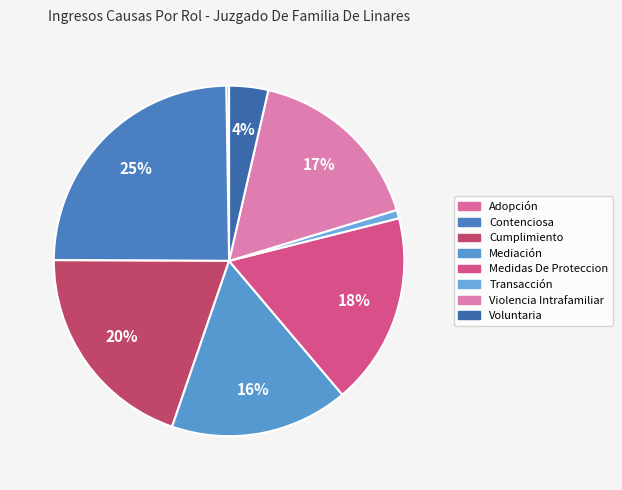

Between Mediación and Violencia Intrafamiliar, which is larger?

Violencia Intrafamiliar